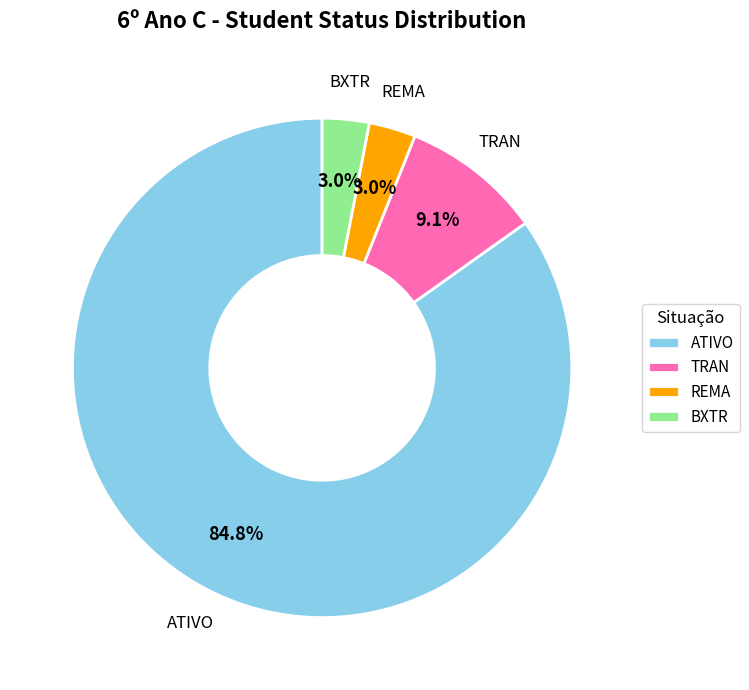

To the nearest percent, what percentage of the pie is ATIVO?

85%